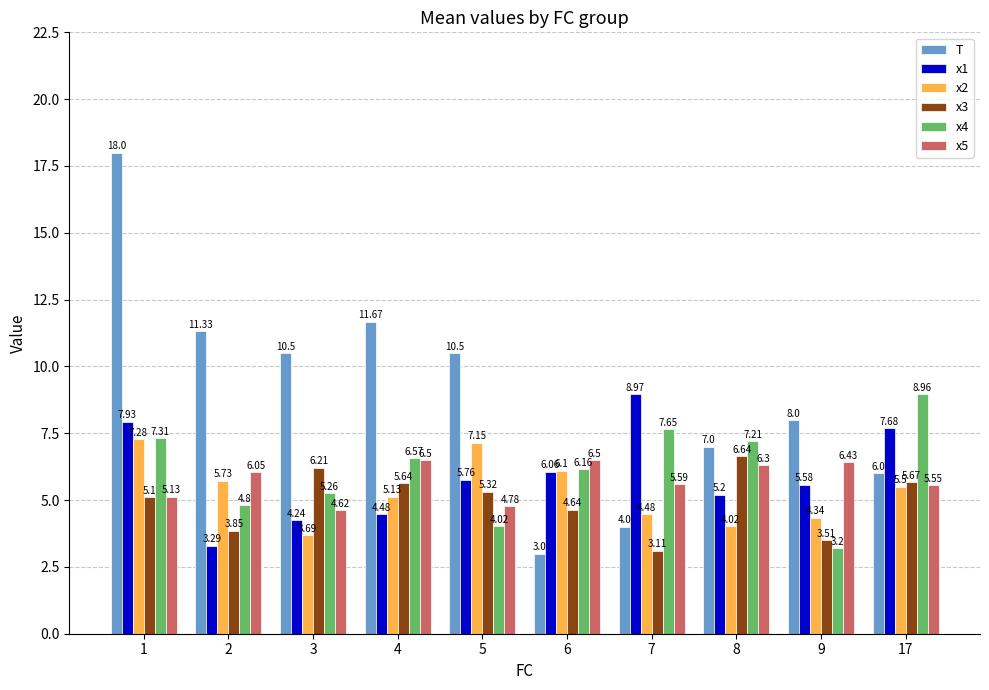

At how many categories does at least one series exceed 15?

1